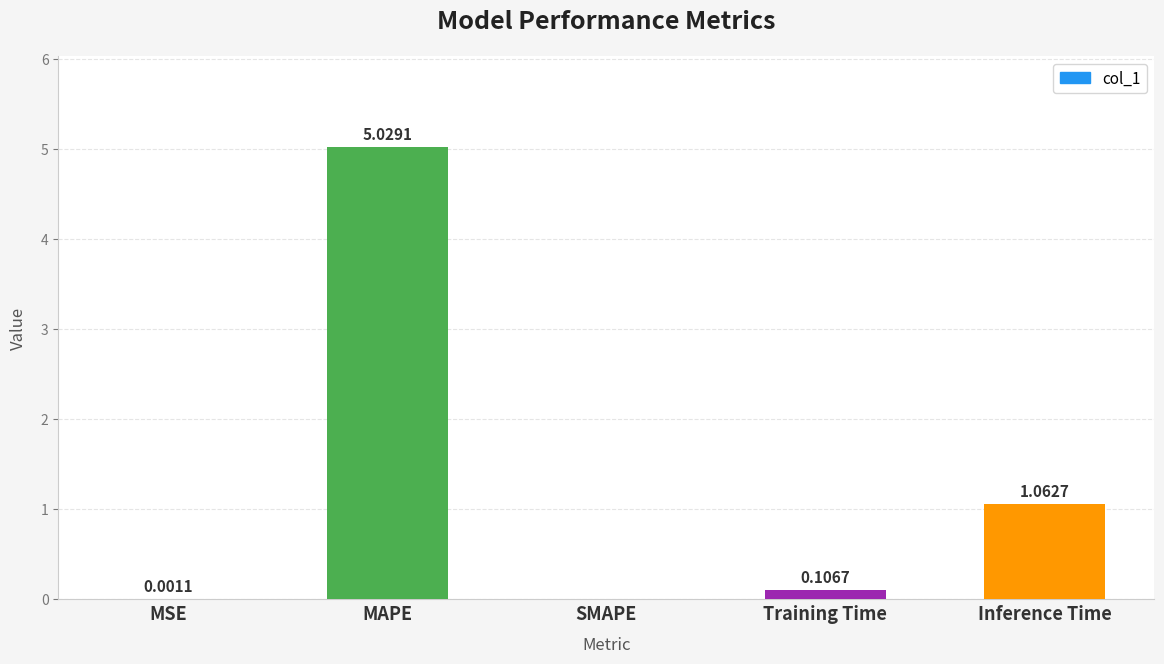

At which label is the value closest to 2?

Inference Time